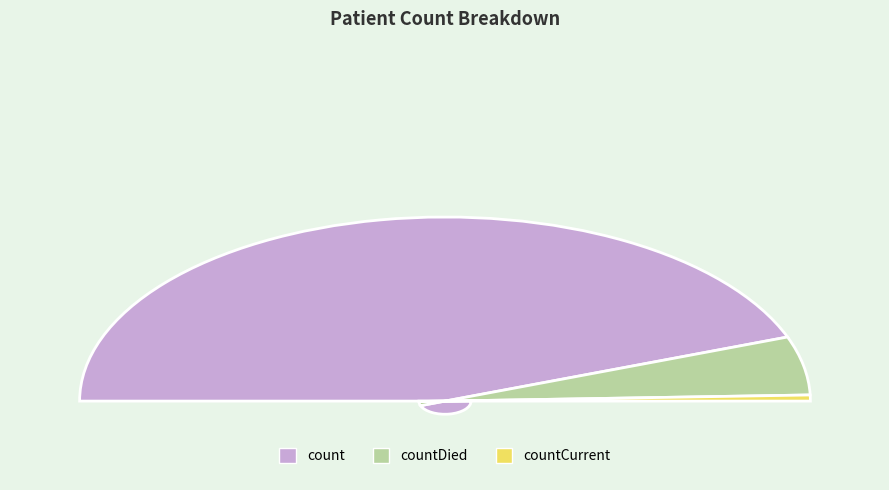

To the nearest percent, what is the difference between the count and countCurrent slice percentages?

88%